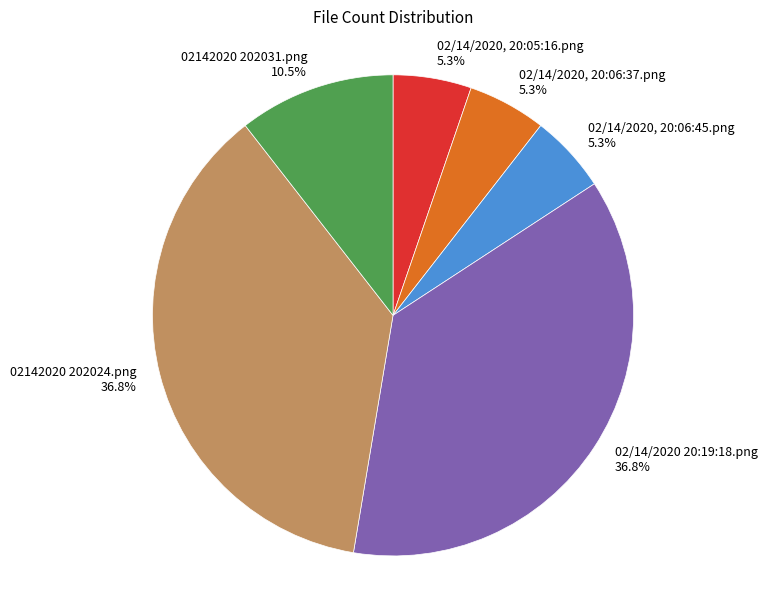

Is it true that 02142020 202031.png is 16% of the pie?

False